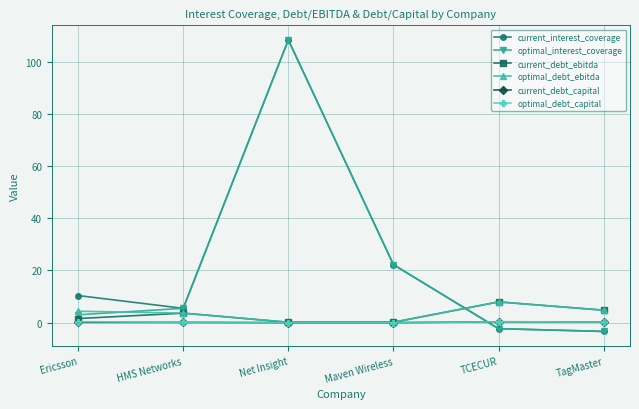

What is the smallest value displayed?

-3.4